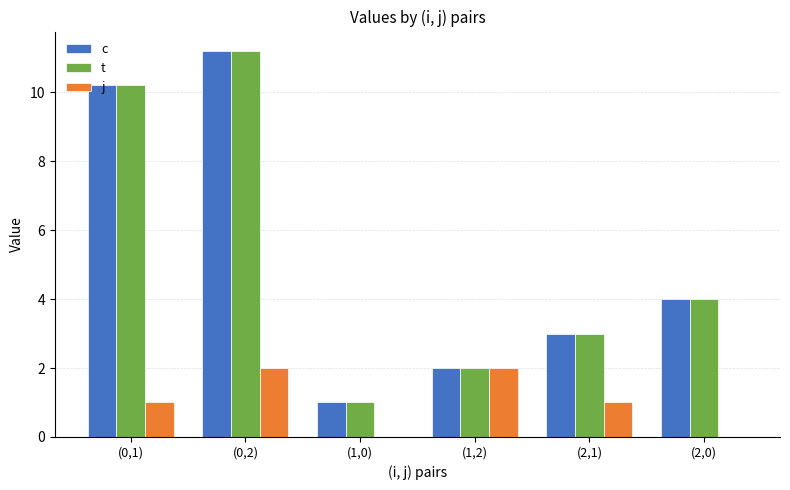

What is the total value across all series at (0,2)?

24.4